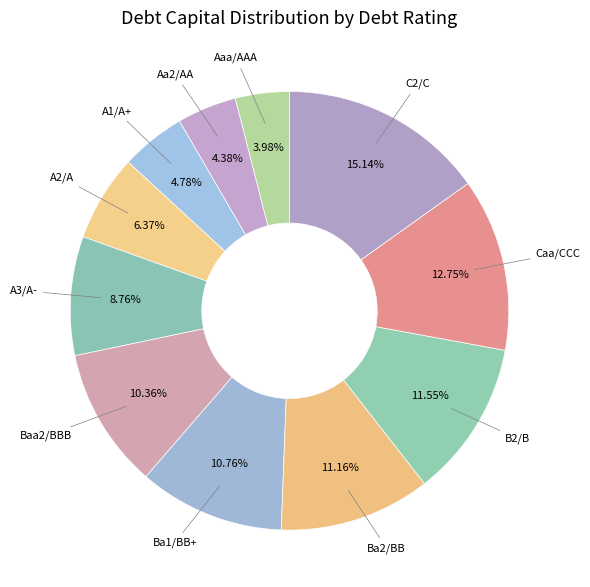

What percentage is the Caa/CCC slice, to the nearest percent?

13%